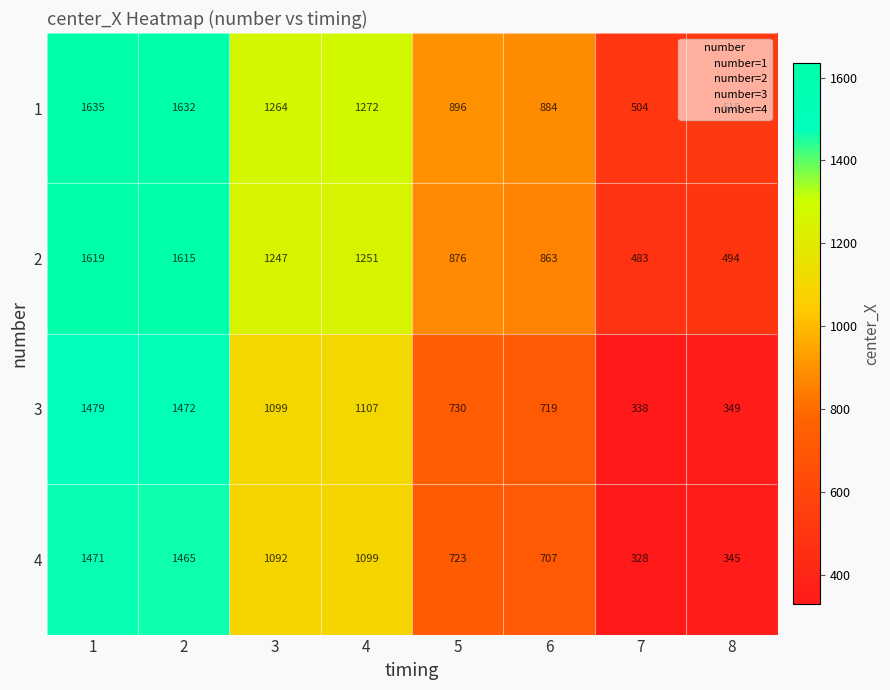

List the labels in order of 4 value, smallest first.

7, 8, 6, 5, 3, 4, 2, 1